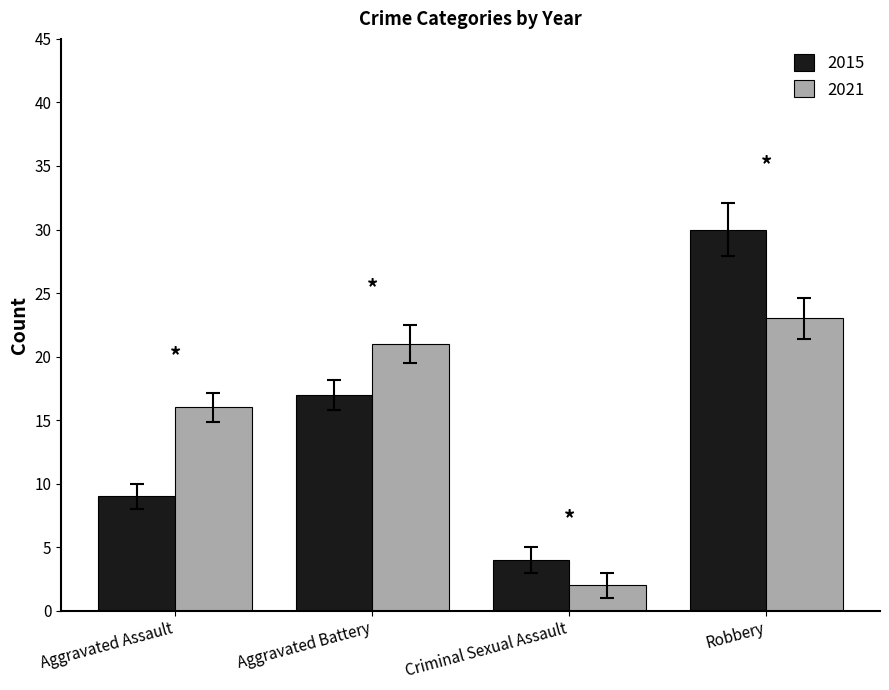

What is the sum of the 2021 values at Criminal Sexual Assault and Aggravated Assault?

18